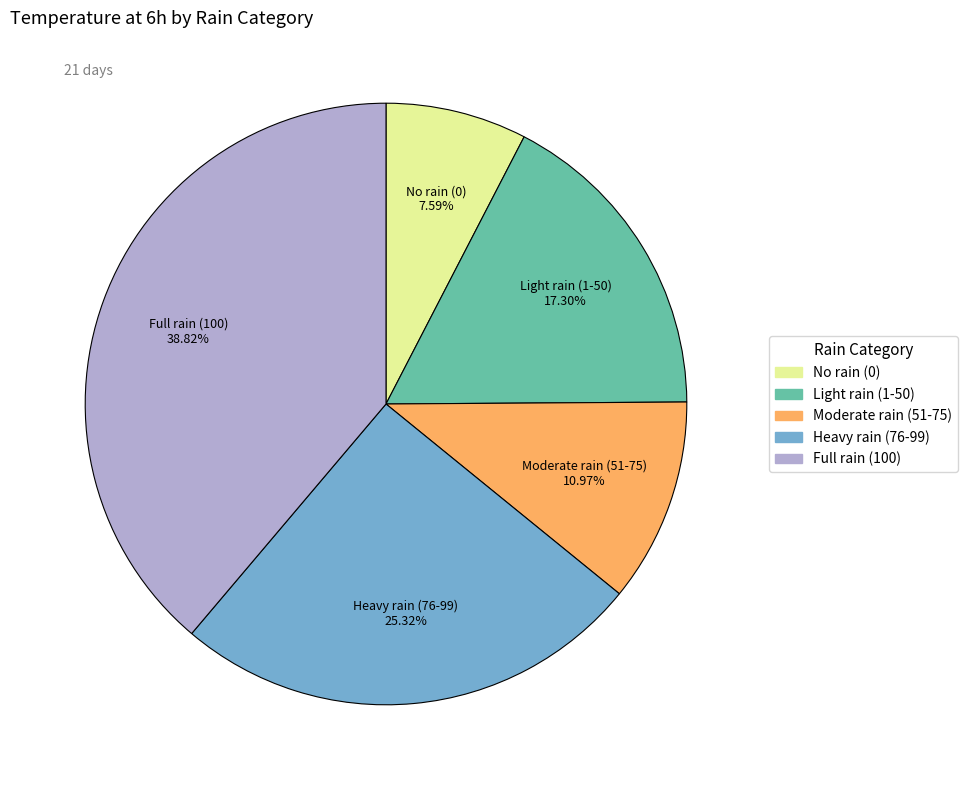

Does any single category account for the majority?

No